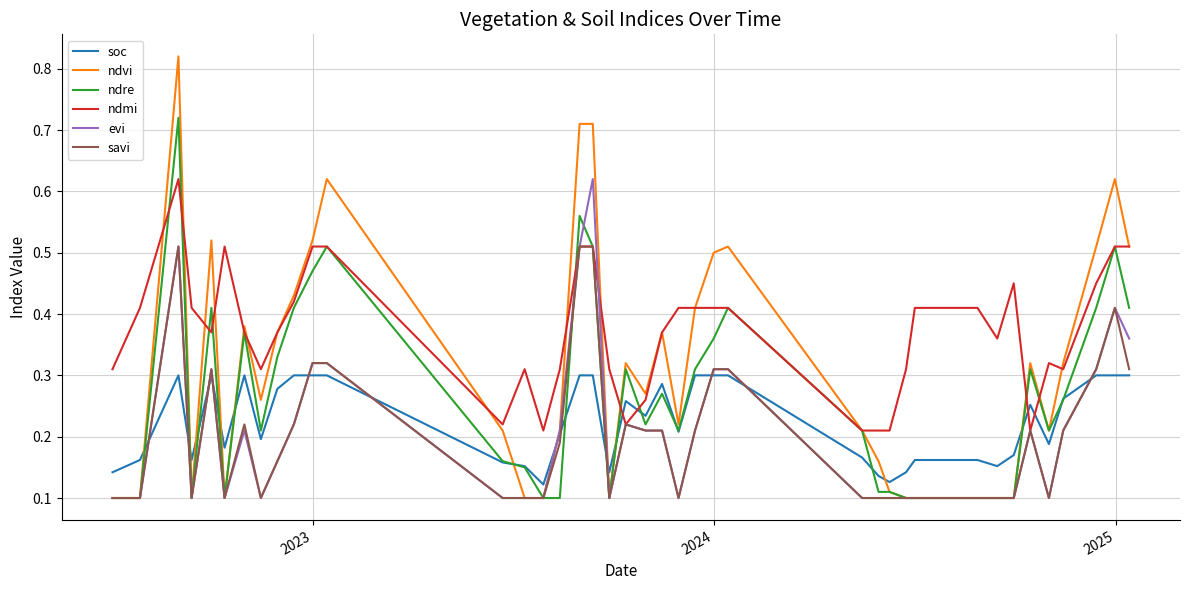

What are all the series names shown in the legend?

soc, ndvi, ndre, ndmi, evi, savi